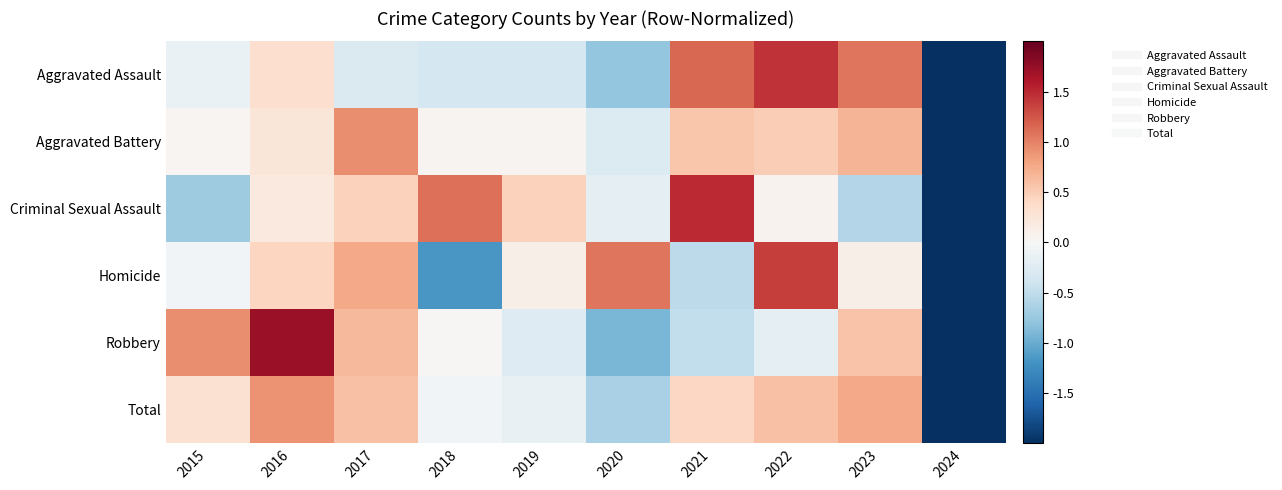

Between 2023 and 2016, which is larger?

2023